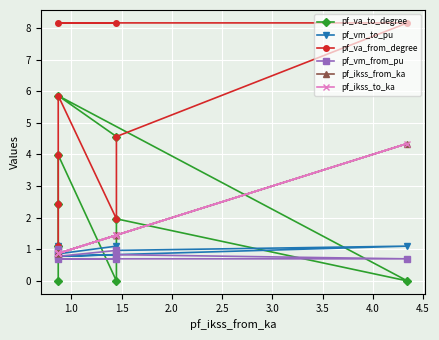

Count the number of data series in this chart.

6